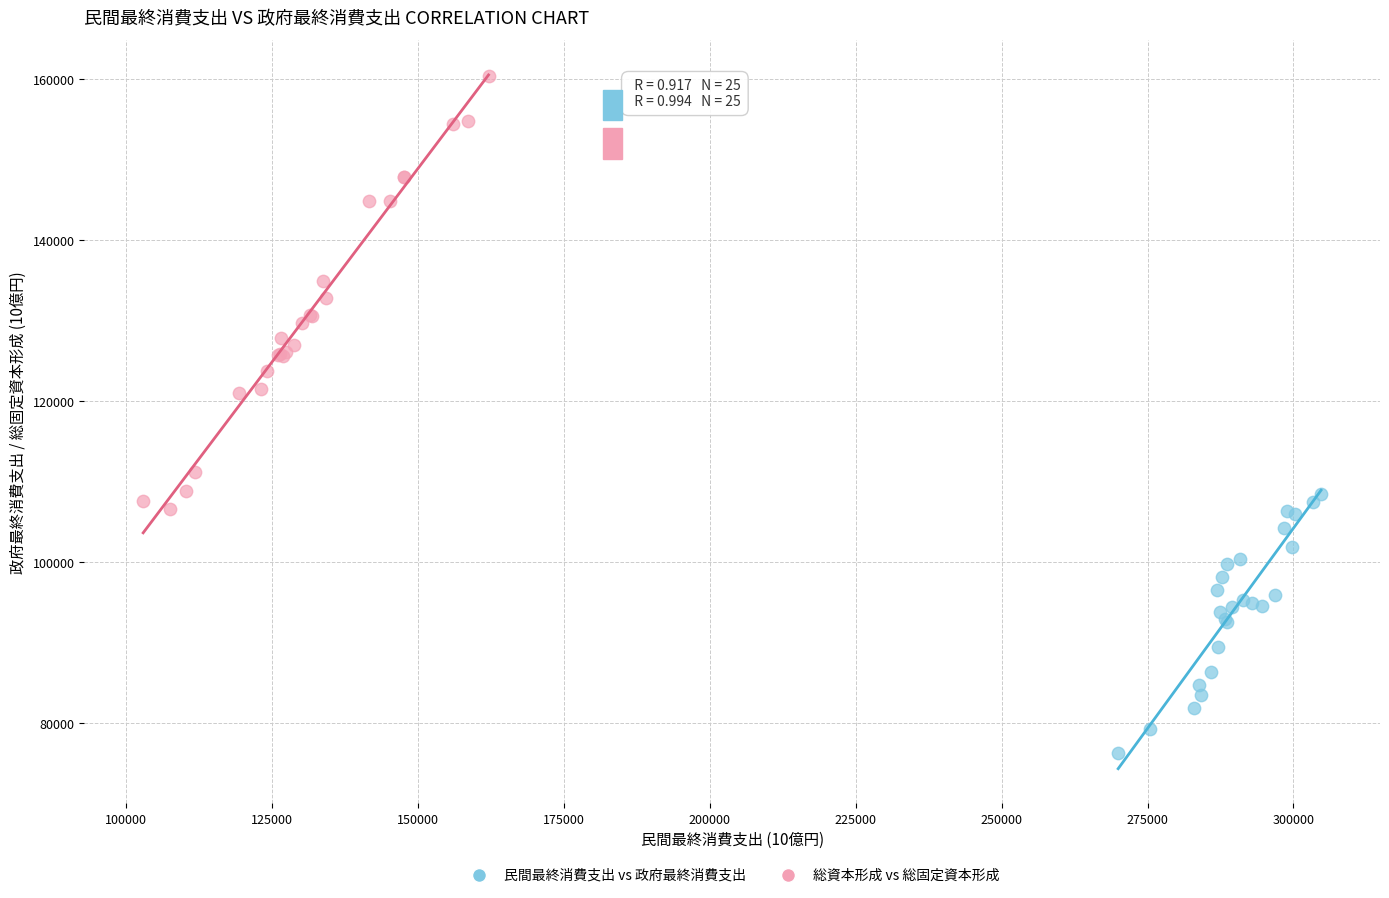

Which series reaches the minimum Y coordinate?

民間最終消費支出 vs 政府最終消費支出